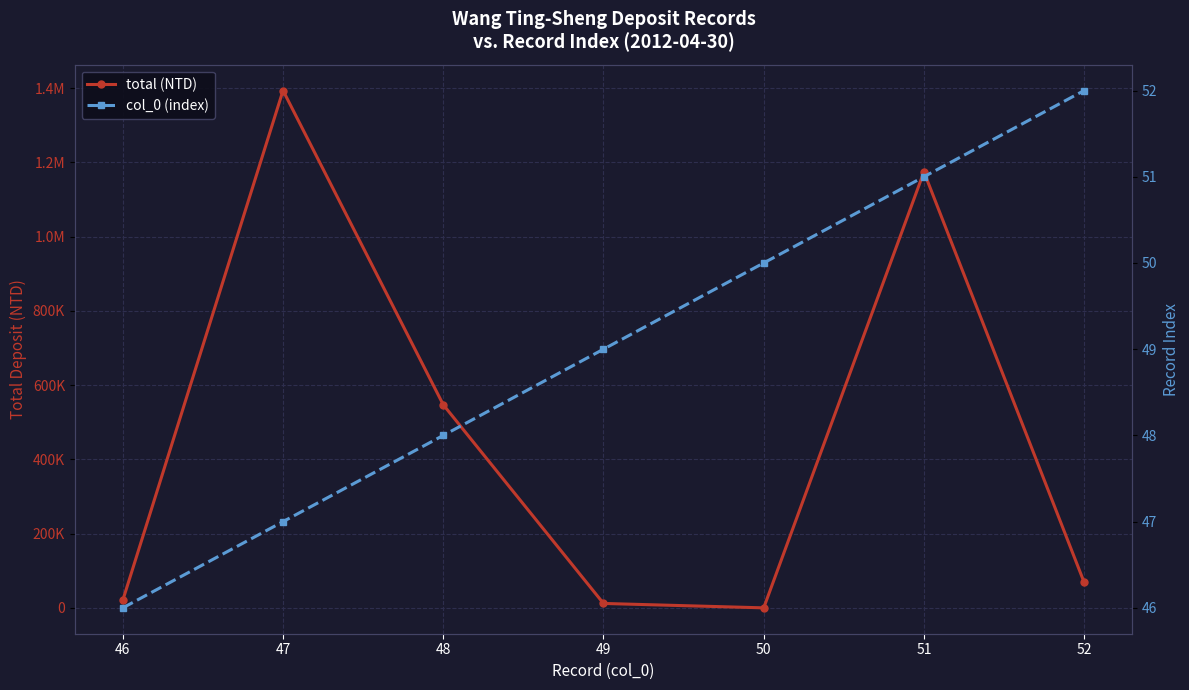

Reading left to right, list all the values displayed in this chart.

total (NTD): 20734	1393783	547246	11951	65	1174678	68708
col_0 (index): 46	47	48	49	50	51	52